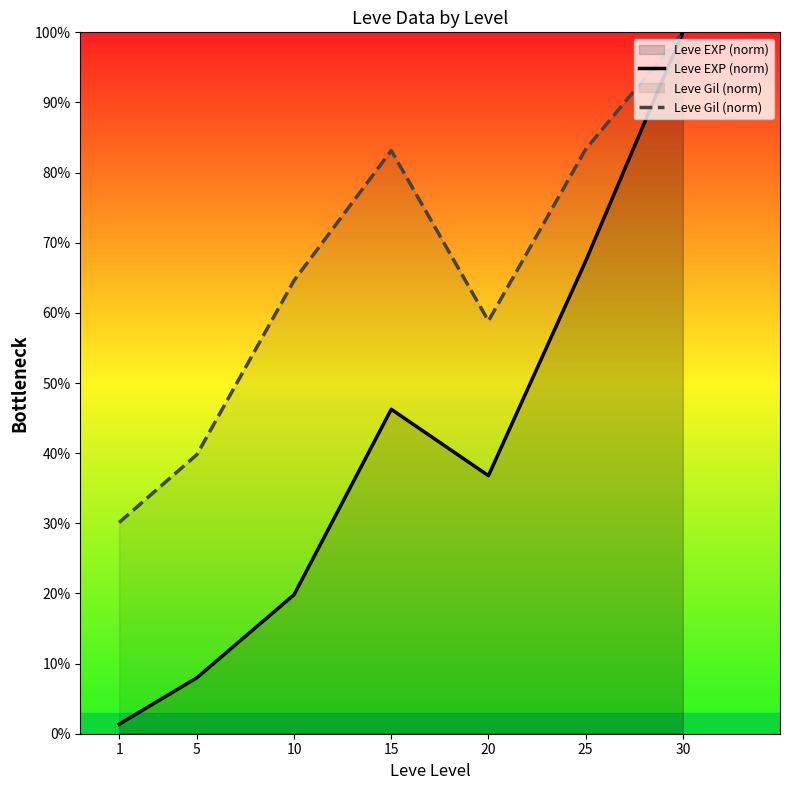

Count the number of categories in the chart.

7